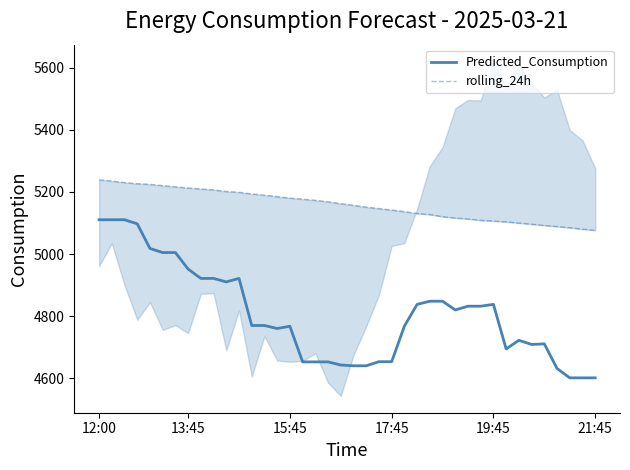

What is the minimum value for Predicted_Consumption?

4601.4